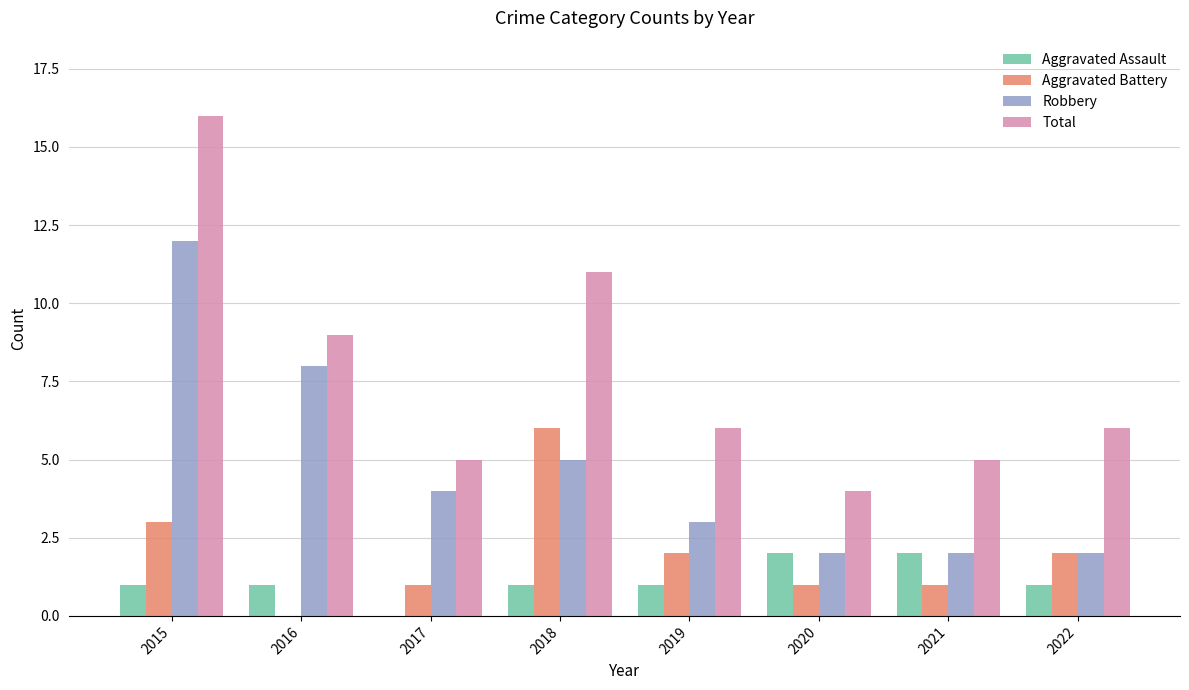

Between 2016 and 2022, which series saw the biggest shift?

Robbery